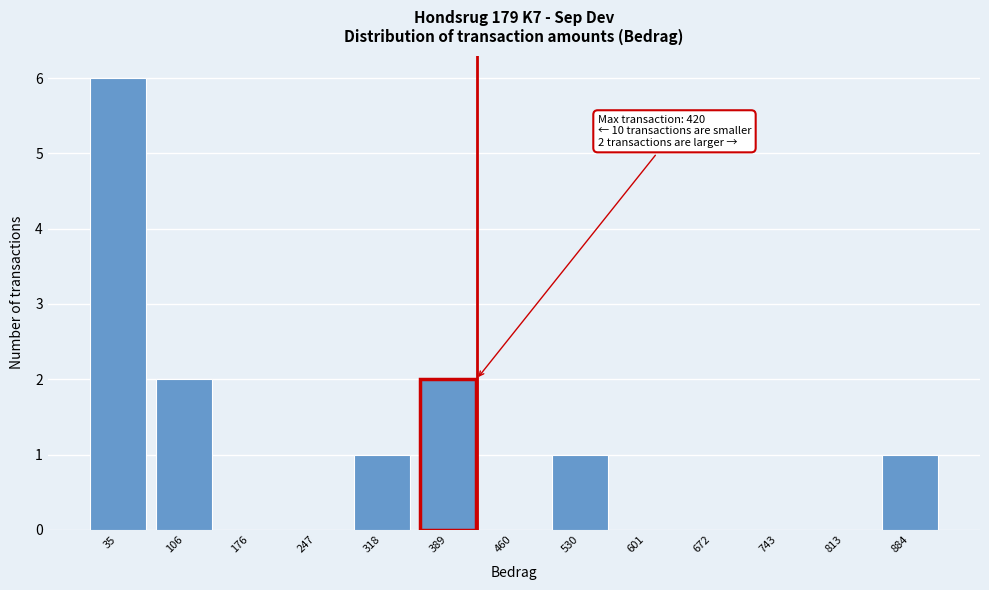

Over which range of the x-axis is the bar tallest?

0 to 70